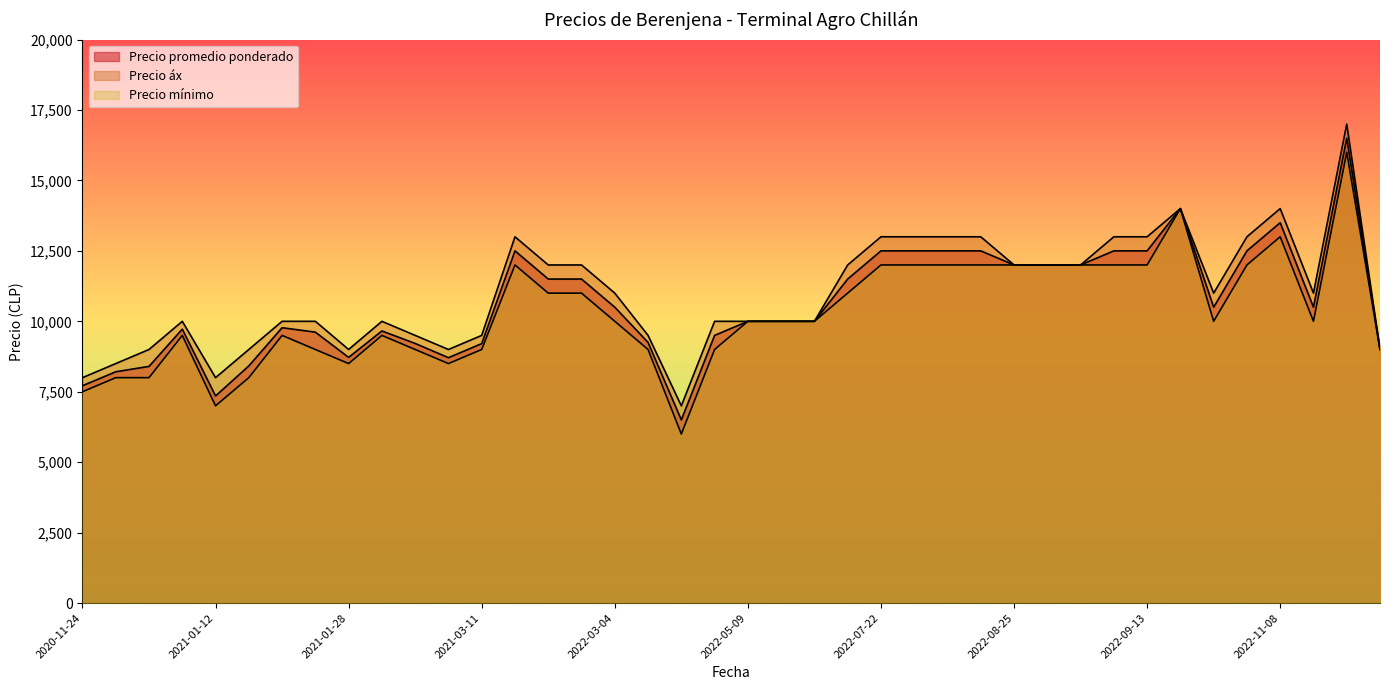

True or false: Precio promedio ponderado has a value of 19337 at 2022-02-18.

False